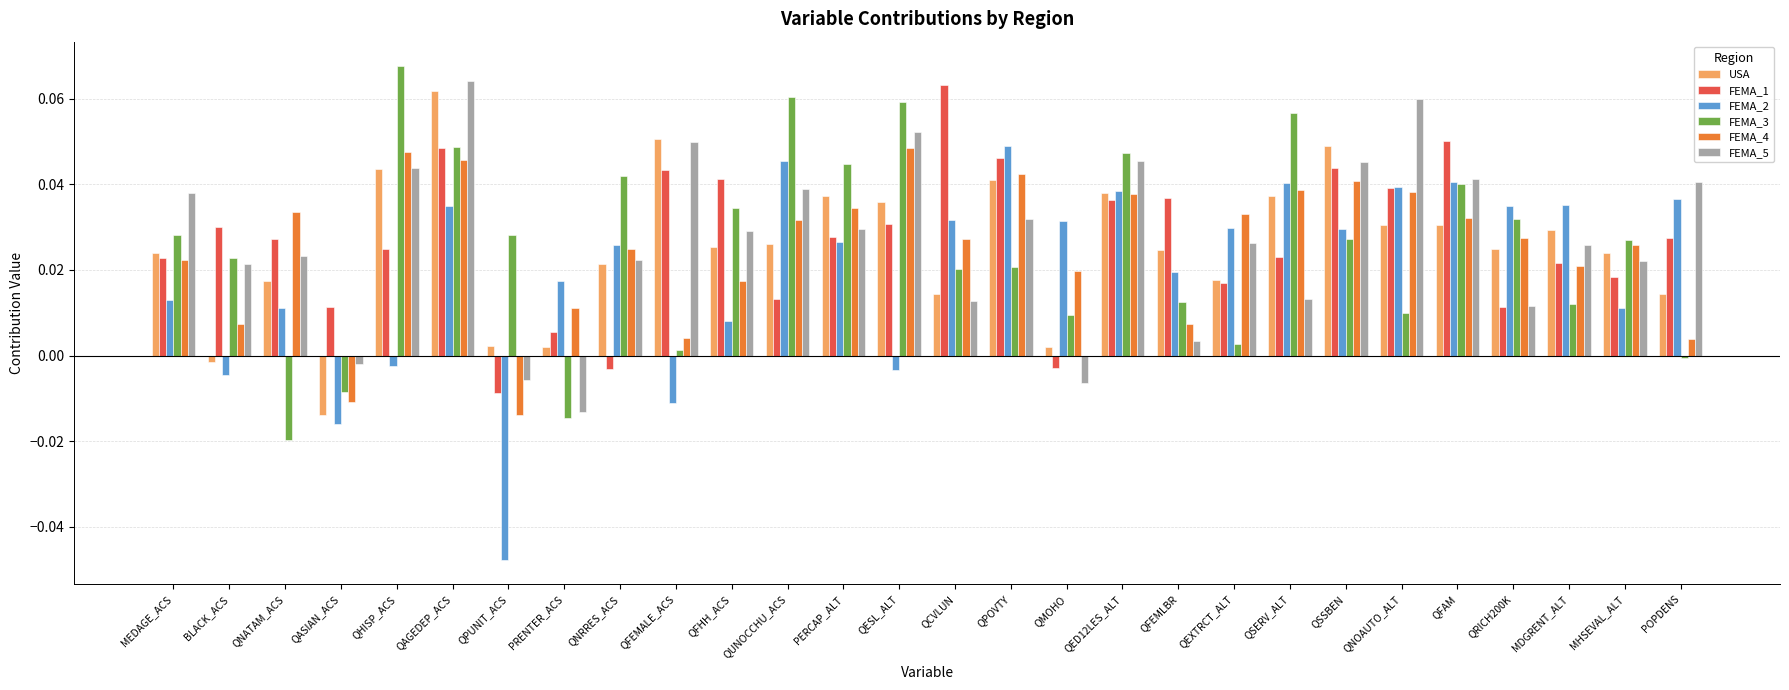

How many series are shown in this chart?

6